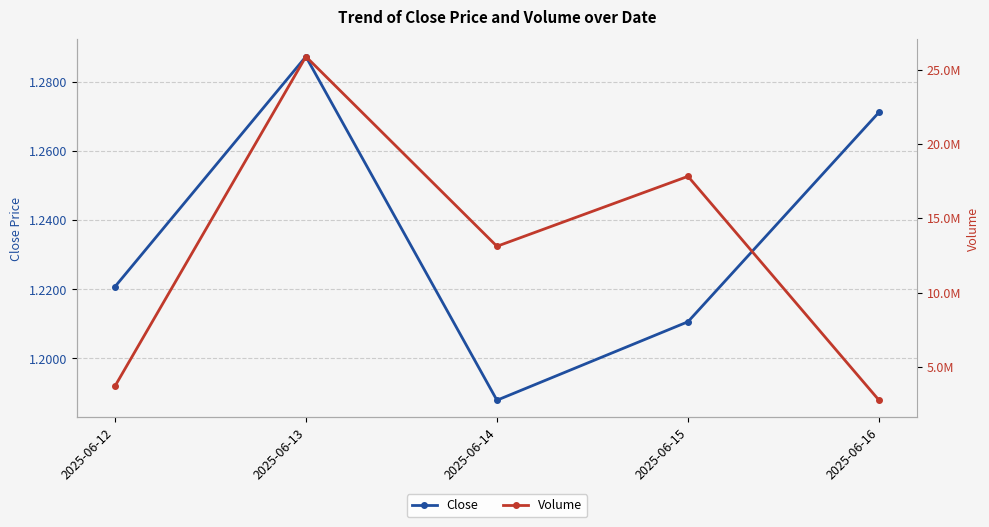

The value of Volume at 2025-06-14 is 13111748.1. True or false?

True